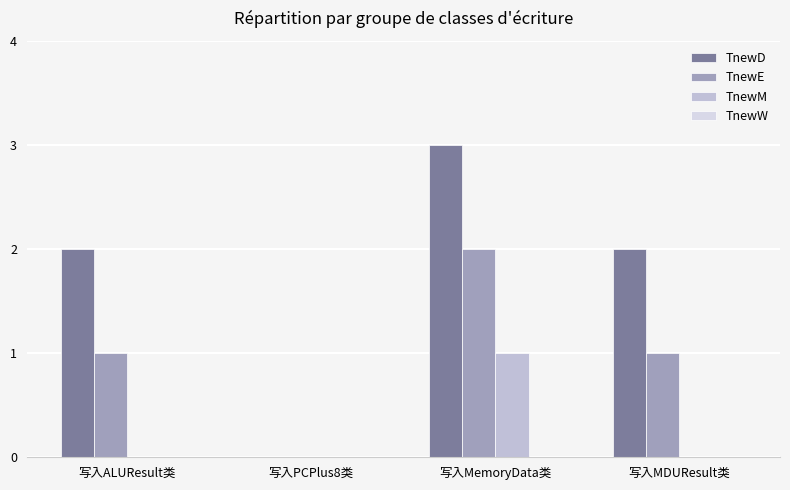

What is the value of the TnewE bar at the 3rd from the left?

2